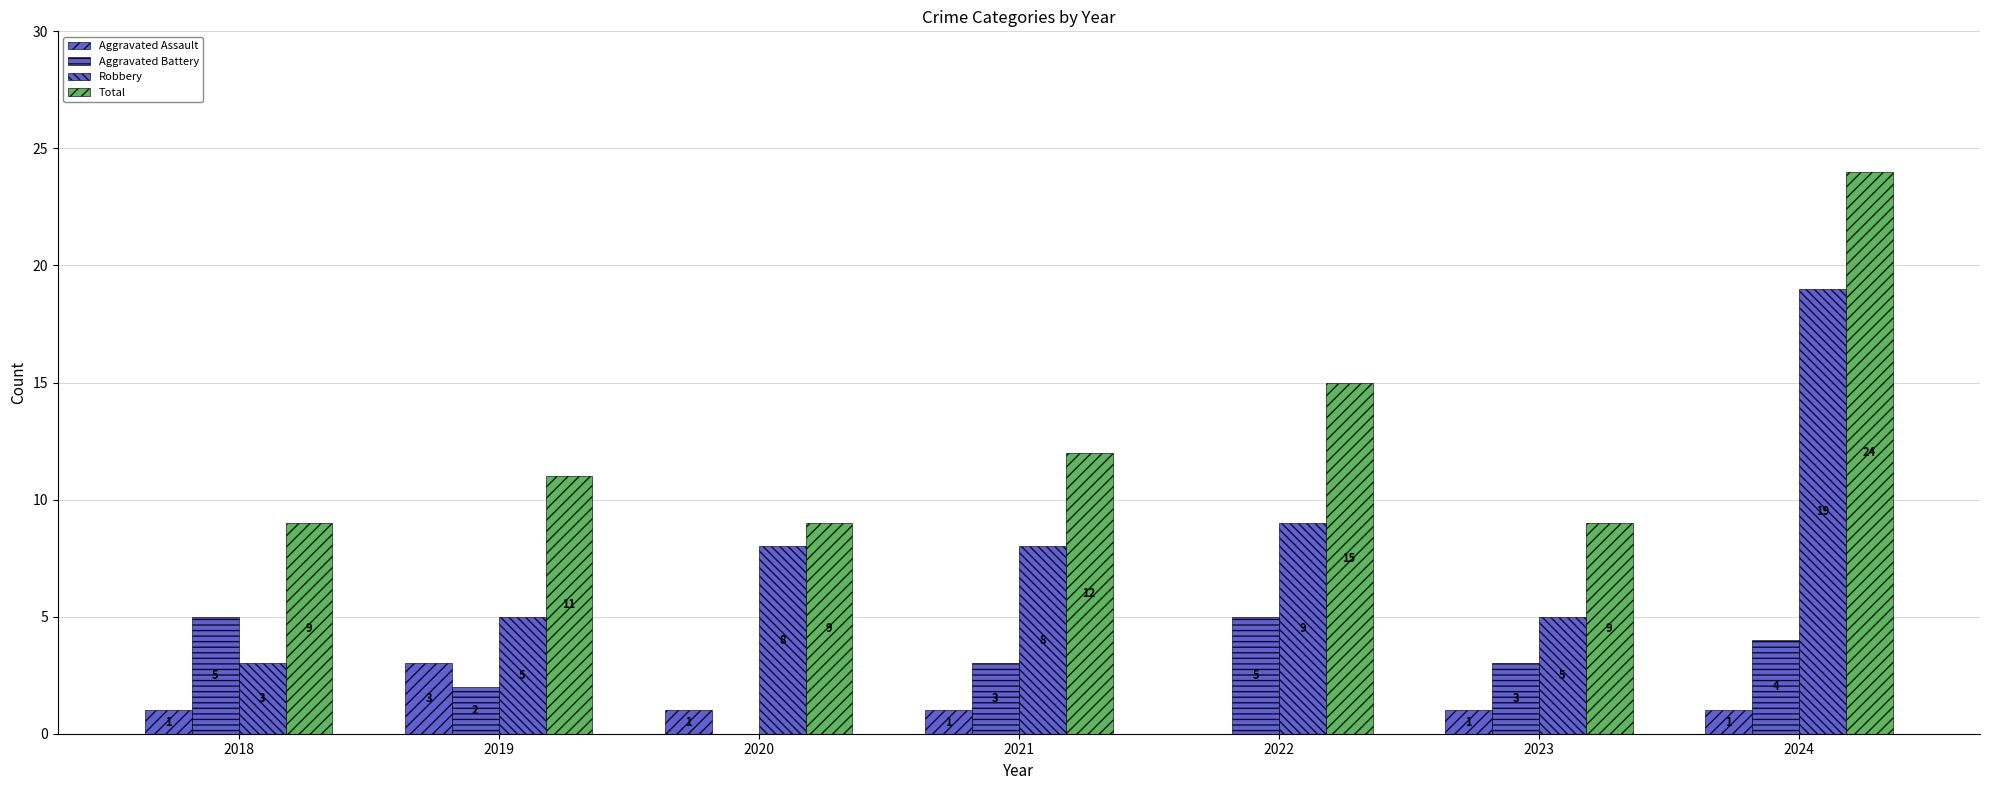

How many data points does each series have?

7